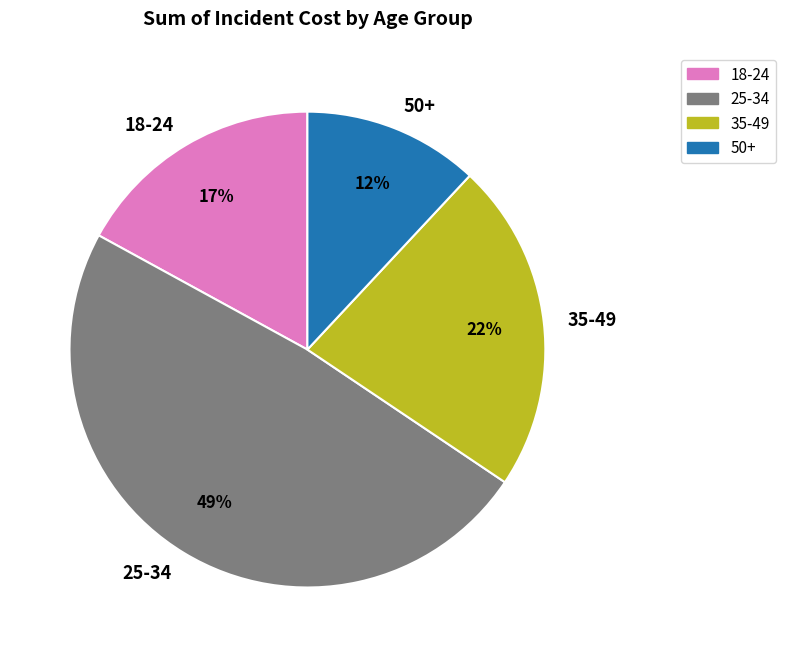

Count the number of slices in the pie.

4